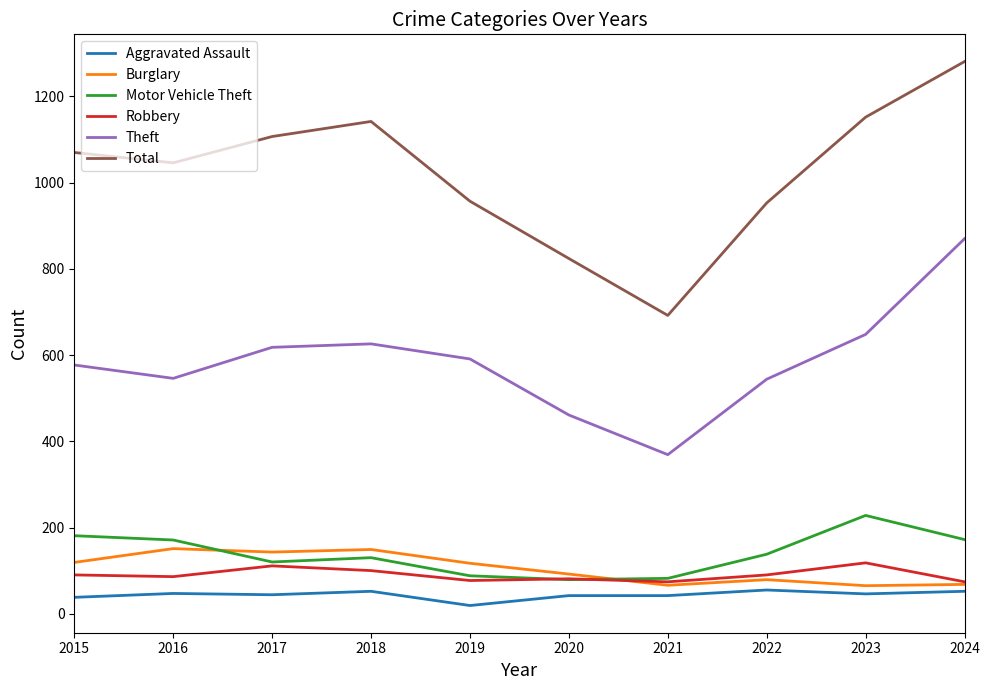

What is the minimum value for Theft?

369